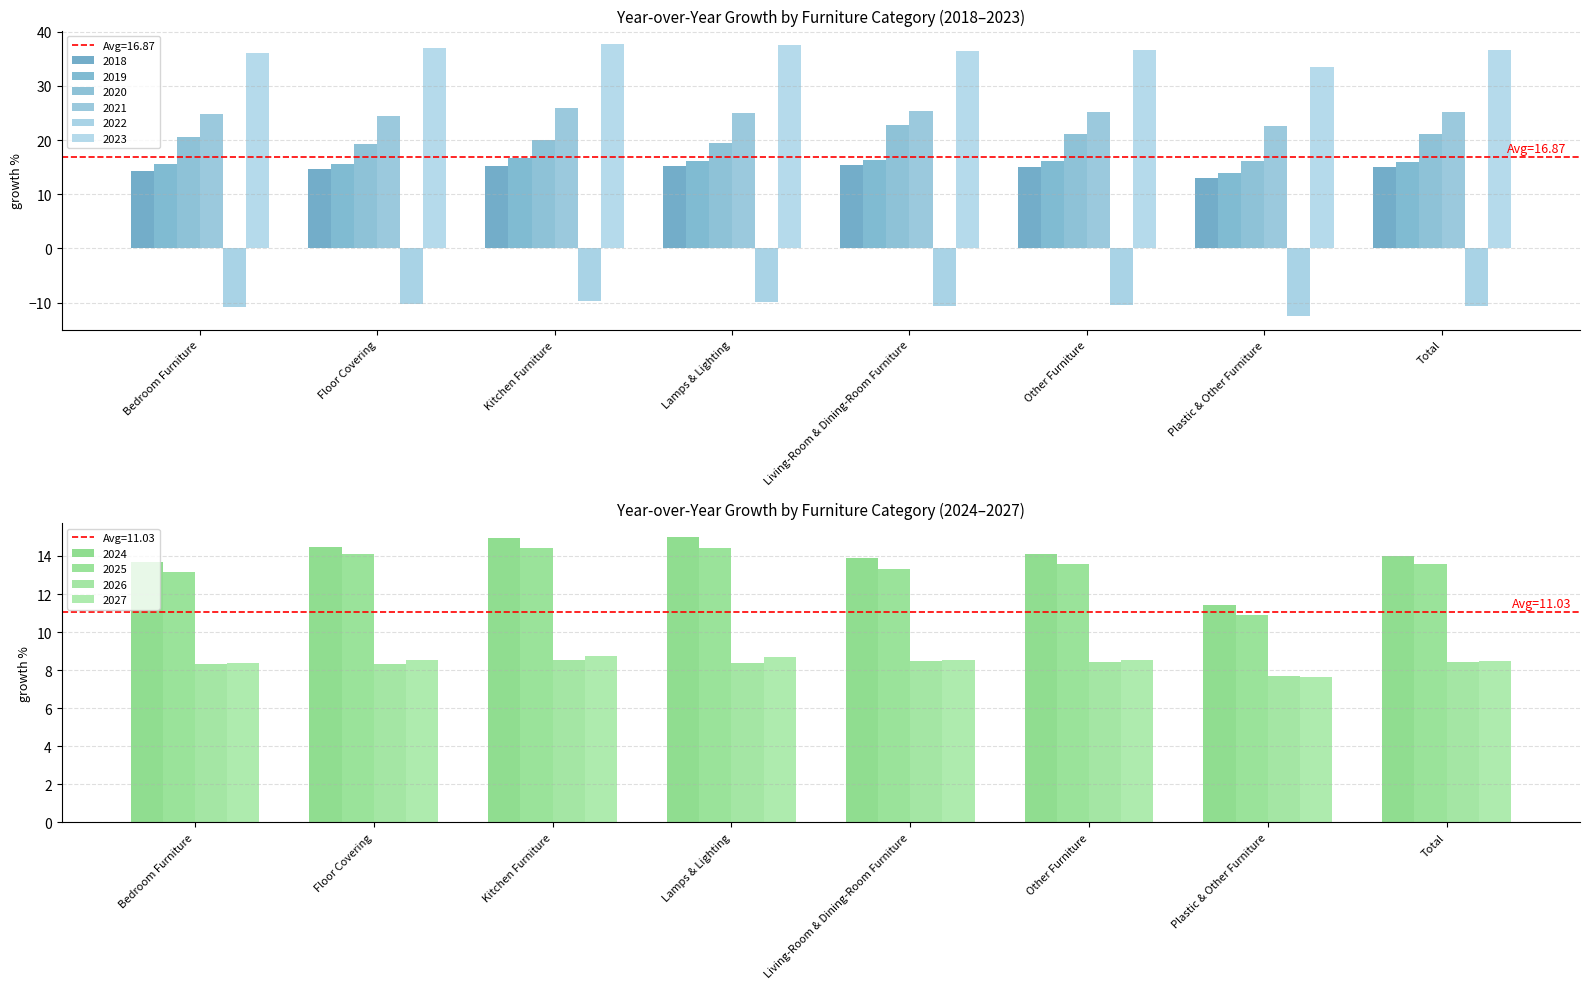

At which category does the chart reach its minimum across all series?

Plastic & Other Furniture